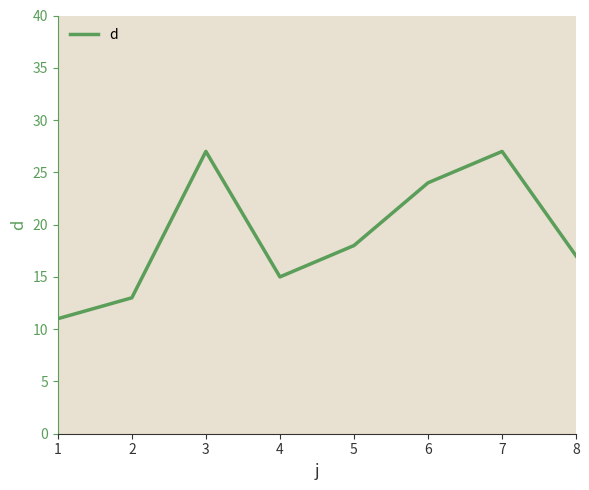

What is the difference between the maximum and minimum values?

16